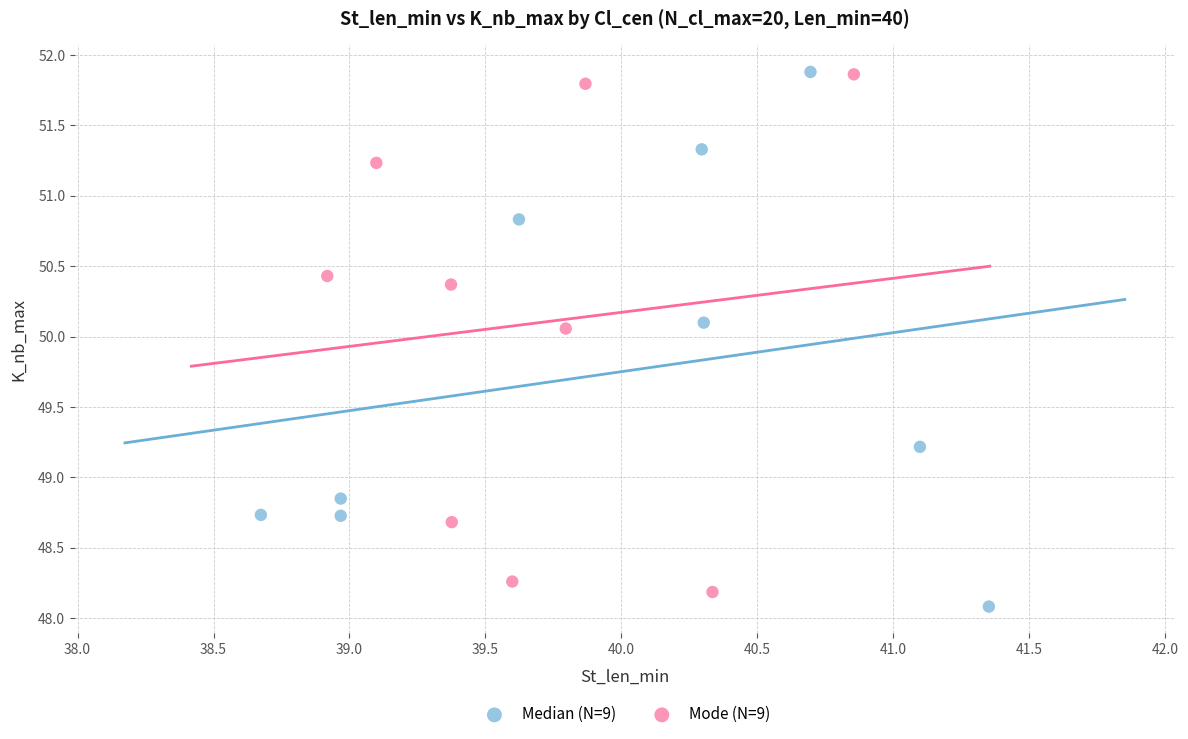

What are all the series names shown in the legend?

Median (N=9), Mode (N=9)